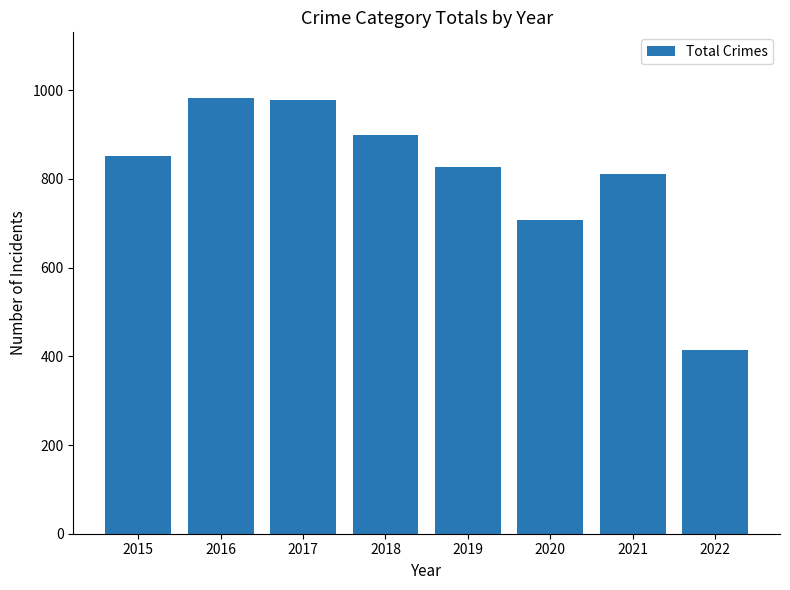

The chart shows a value of 1342 at 2016. True or false?

False